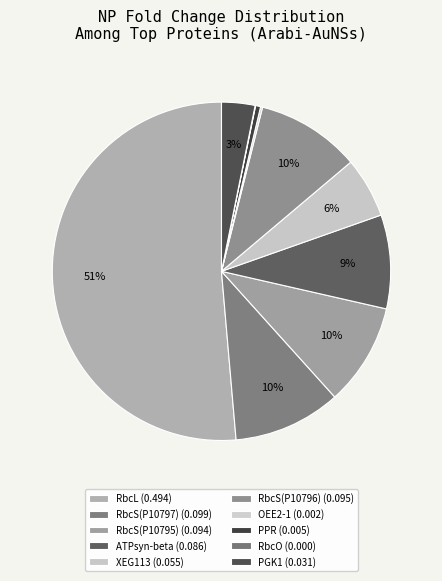

Count the number of slices in the pie.

10